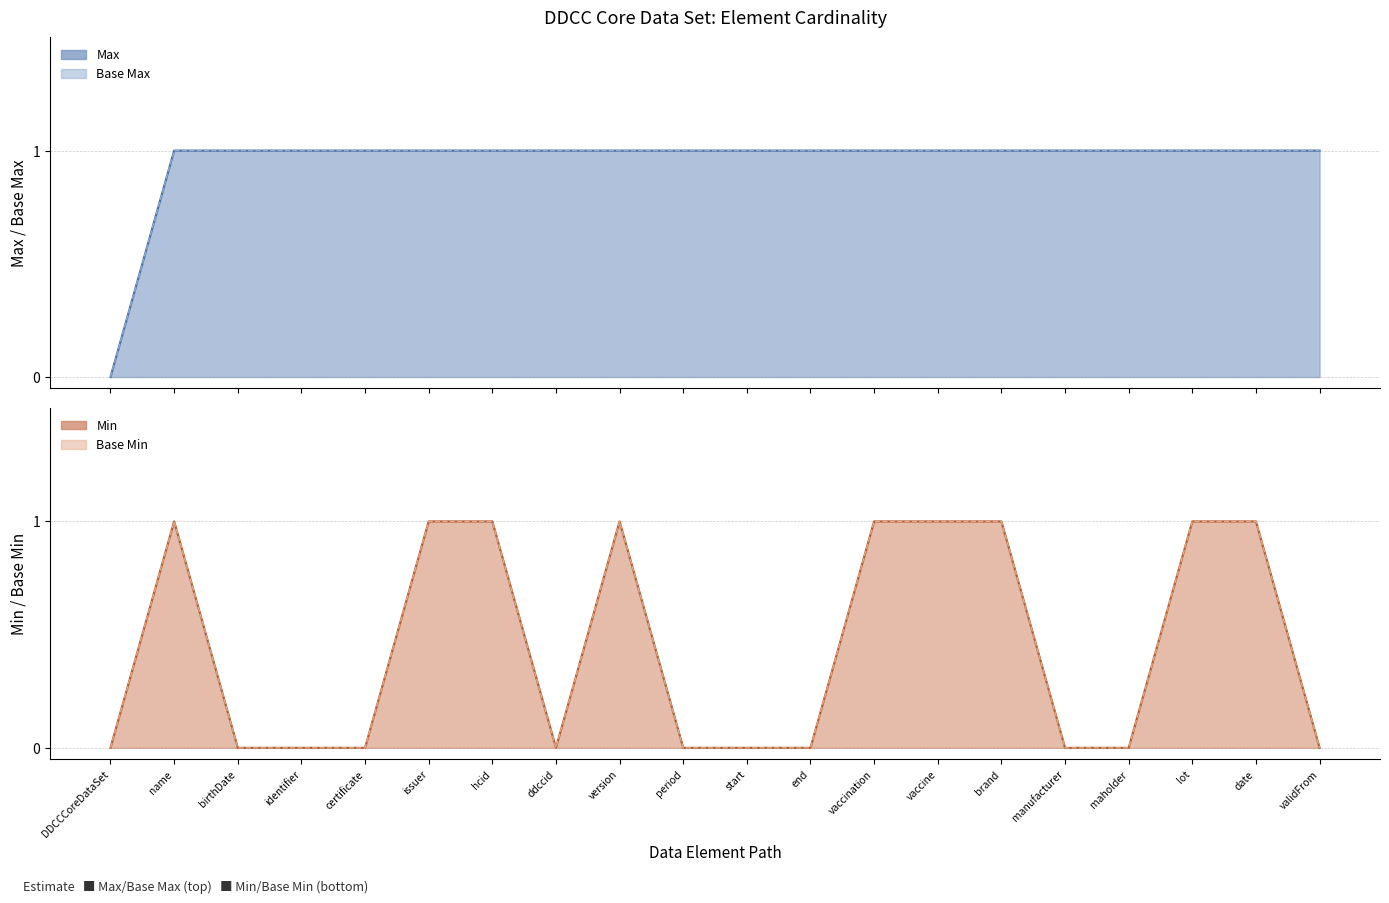

Which has a higher value, lot or version?

lot